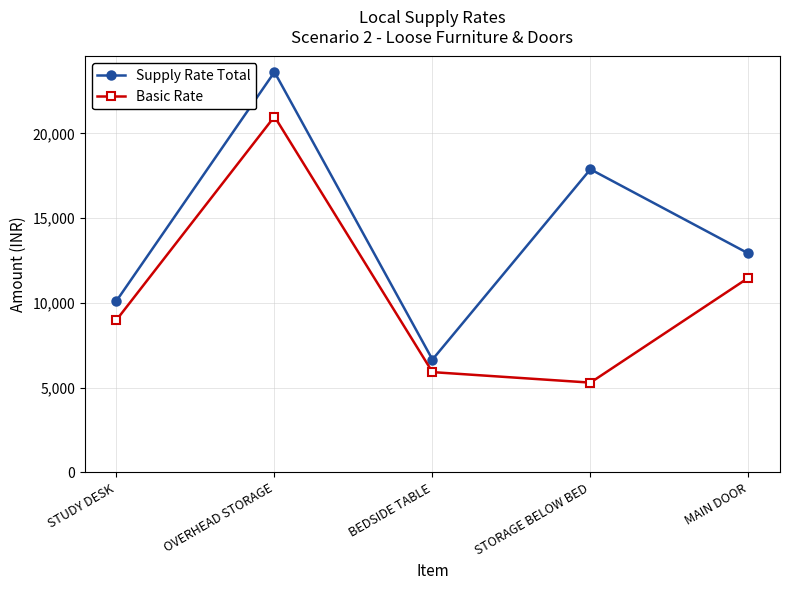

Where is the first local maximum for Supply Rate Total?

OVERHEAD STORAGE